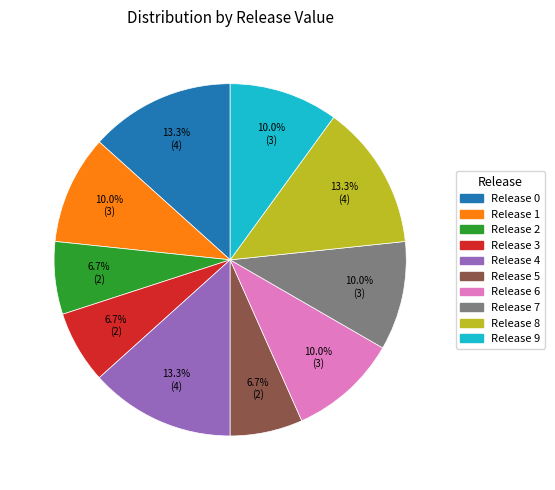

Is Release 4 the majority of the pie?

No